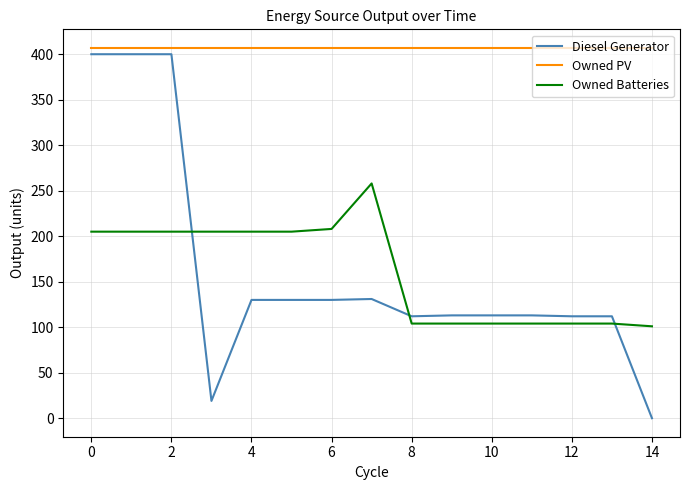

What is the difference between the second highest and minimum values in the Owned Batteries series?

107